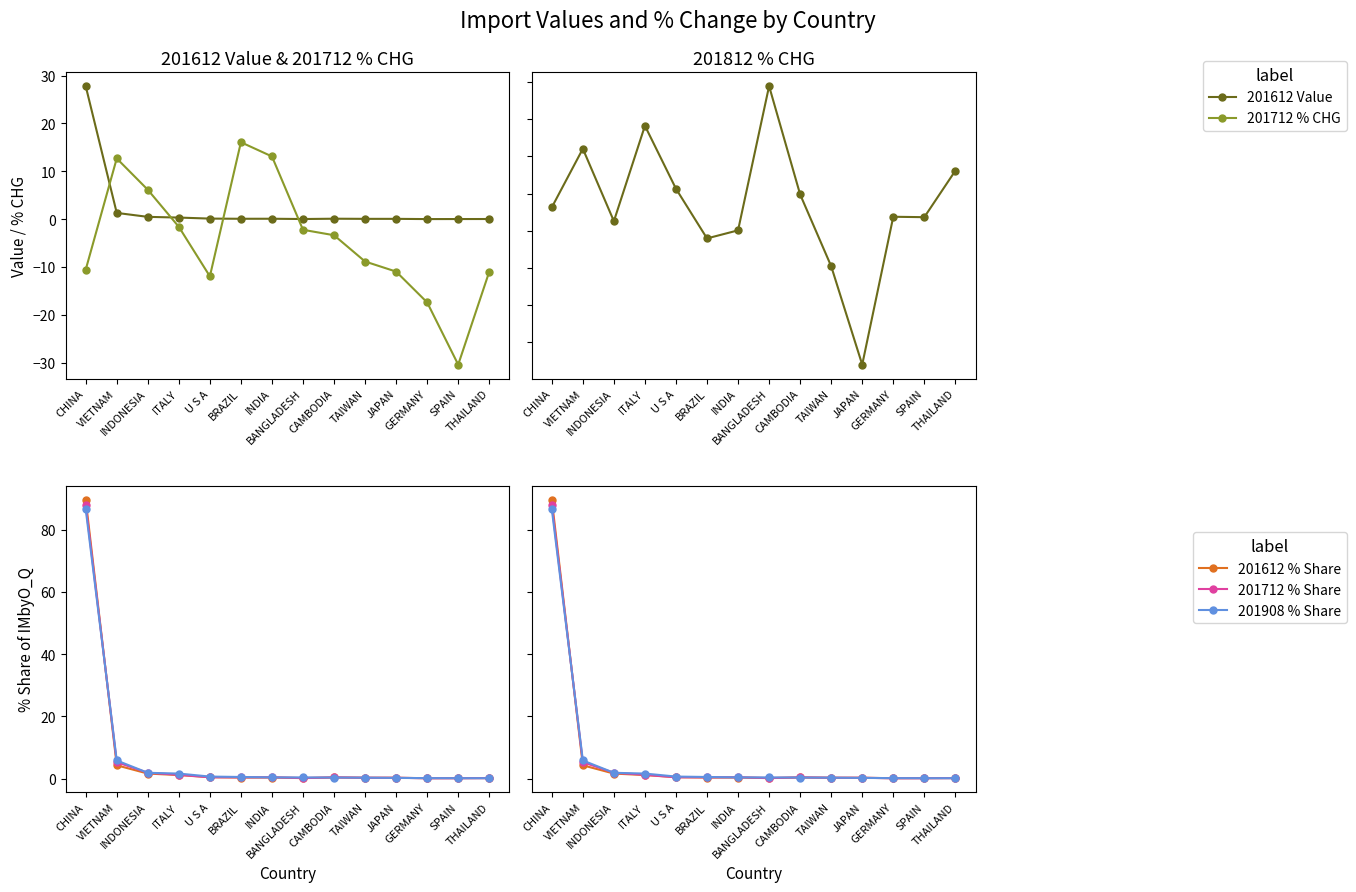

Reading left to right, extract all data points from this chart.

201612 Value: CHINA=27.8	VIETNAM=1.3	INDONESIA=0.5	ITALY=0.4	U S A=0.1	BRAZIL=0.1	INDIA=0.1	BANGLADESH=0.0	CAMBODIA=0.1	TAIWAN=0.1	JAPAN=0.1	GERMANY=0.0	SPAIN=0.0	THAILAND=0.0
201712 % CHG: CHINA=-10.5	VIETNAM=12.7	INDONESIA=6.2	ITALY=-1.6	U S A=-11.9	BRAZIL=16.1	INDIA=13.1	BANGLADESH=-2.2	CAMBODIA=-3.3	TAIWAN=-8.8	JAPAN=-10.9	GERMANY=-17.4	SPAIN=-30.3	THAILAND=-10.9
201812 % CHG: CHINA=-1.9	VIETNAM=6.0	INDONESIA=-3.7	ITALY=9.1	U S A=0.6	BRAZIL=-6.0	INDIA=-5.0	BANGLADESH=14.5	CAMBODIA=-0.1	TAIWAN=-9.8	JAPAN=-23.0	GERMANY=-3.1	SPAIN=-3.2	THAILAND=3.1
201612 % Share: CHINA=89.7	VIETNAM=4.3	INDONESIA=1.6	ITALY=1.1	U S A=0.4	BRAZIL=0.3	INDIA=0.3	BANGLADESH=0.1	CAMBODIA=0.4	TAIWAN=0.3	JAPAN=0.3	GERMANY=0.1	SPAIN=0.1	THAILAND=0.2
201712 % Share: CHINA=88.0	VIETNAM=5.3	INDONESIA=1.9	ITALY=1.2	U S A=0.4	BRAZIL=0.4	INDIA=0.4	BANGLADESH=0.2	CAMBODIA=0.4	TAIWAN=0.3	JAPAN=0.3	GERMANY=0.1	SPAIN=0.1	THAILAND=0.2
201908 % Share: CHINA=86.7	VIETNAM=5.8	INDONESIA=1.9	ITALY=1.6	U S A=0.6	BRAZIL=0.5	INDIA=0.4	BANGLADESH=0.4	CAMBODIA=0.3	TAIWAN=0.3	JAPAN=0.2	GERMANY=0.1	SPAIN=0.1	THAILAND=0.1